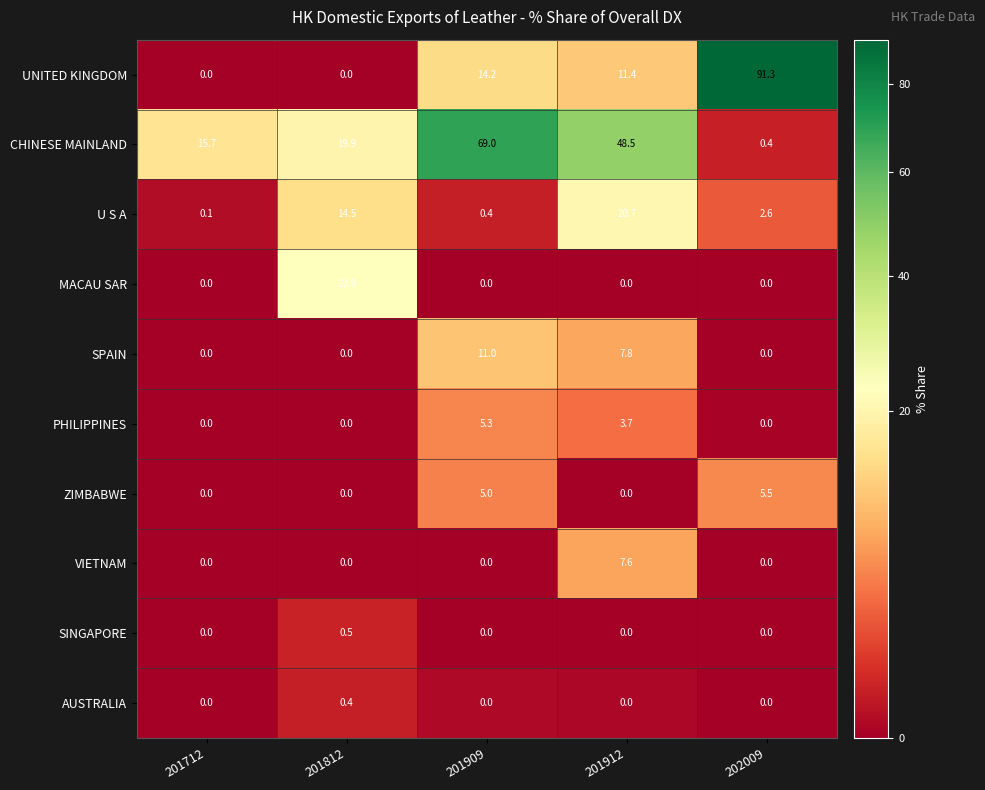

At which label does PHILIPPINES reach its peak?

201909